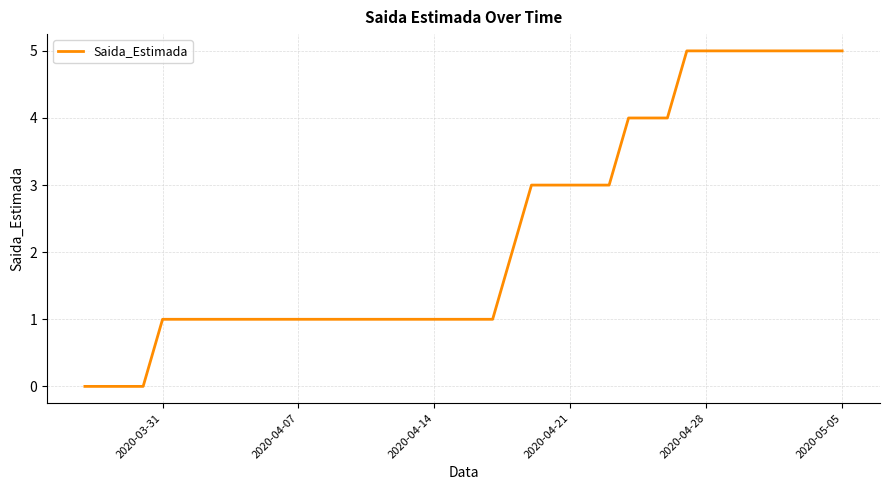

What is the maximum value shown in the chart?

5